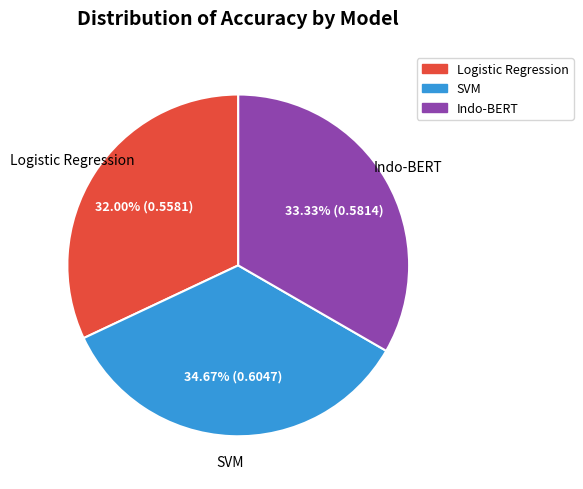

To the nearest percent, what is the difference between the SVM and Indo-BERT slice percentages?

1%